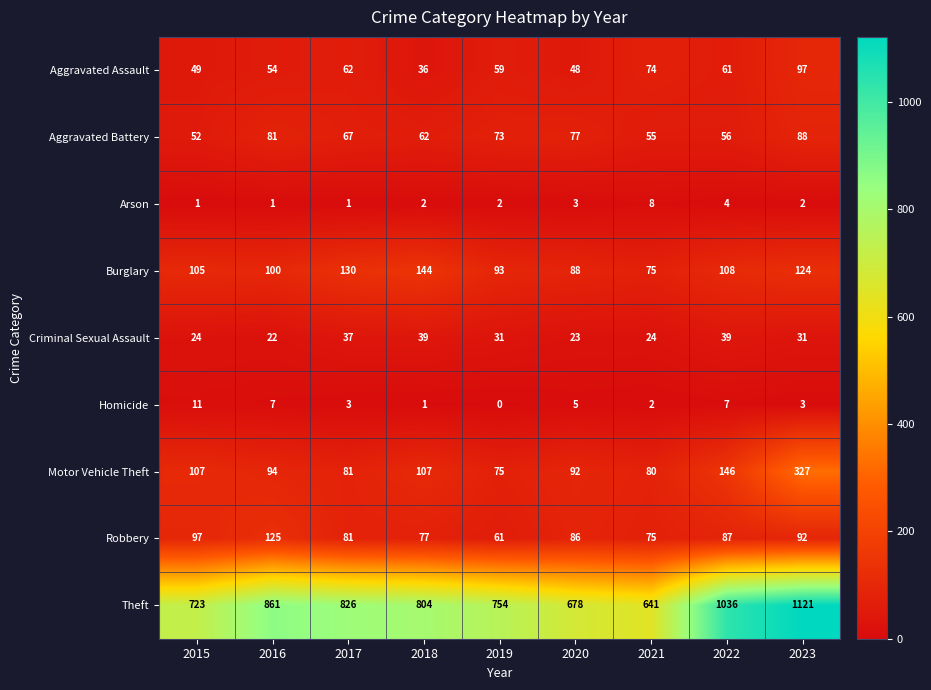

What is the difference between the highest and lowest values at 2023?

1119